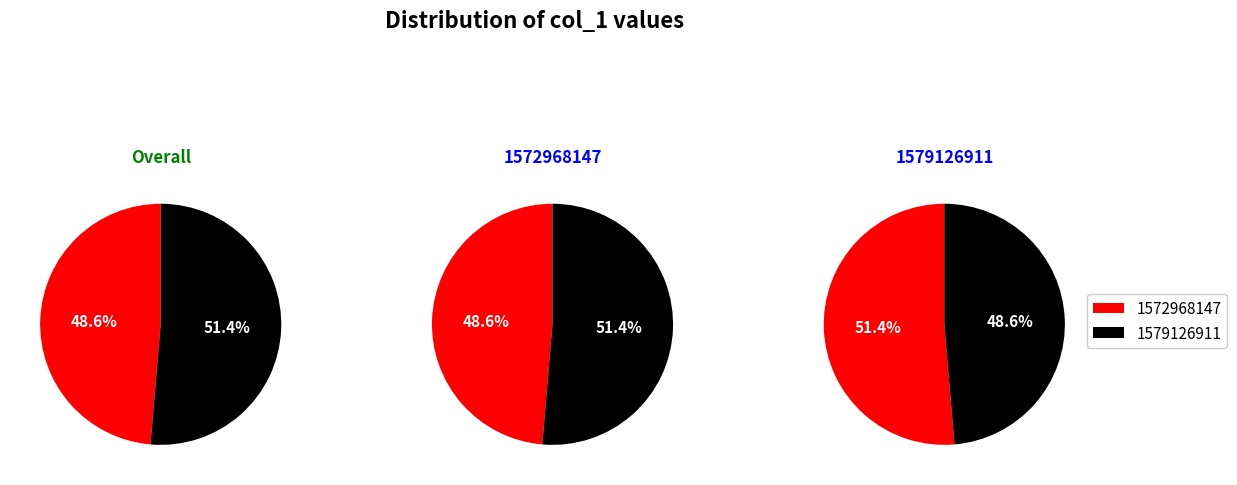

What percentage do 1579126911 and 1572968147 together represent?

100.0%